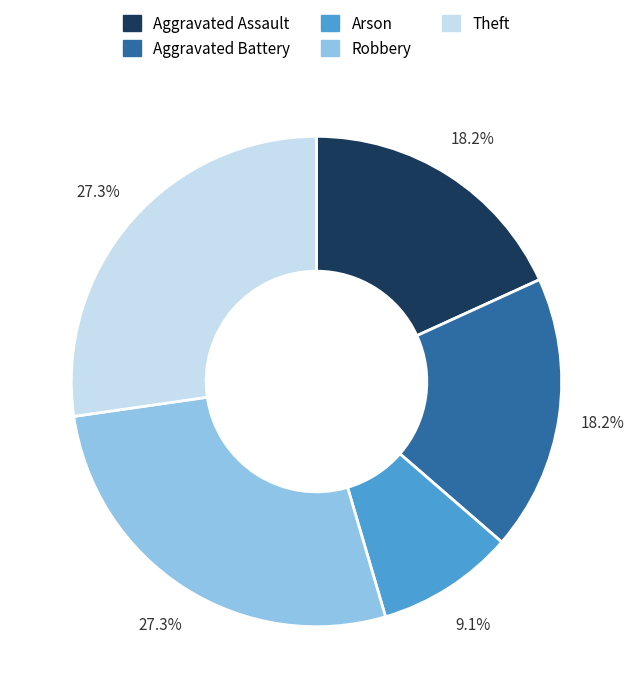

Which category has the smallest portion of the pie?

Arson